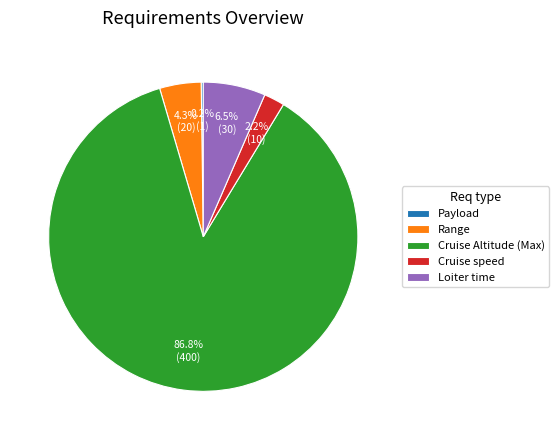

Is there a majority slice in this chart?

Yes